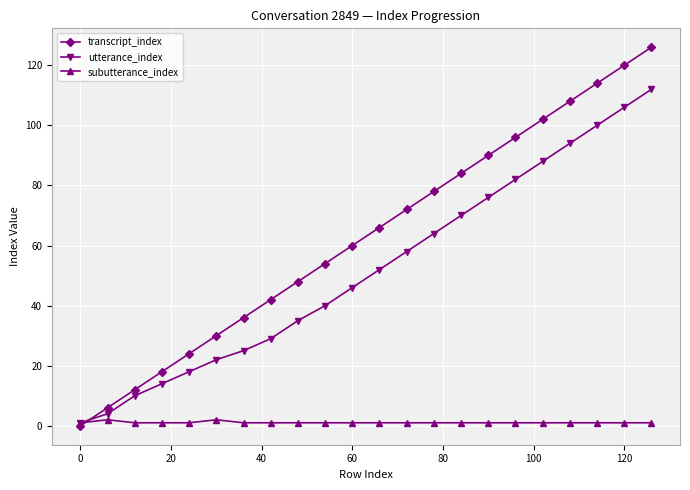

What is the value of the transcript_index point at the 8th from the left?

42